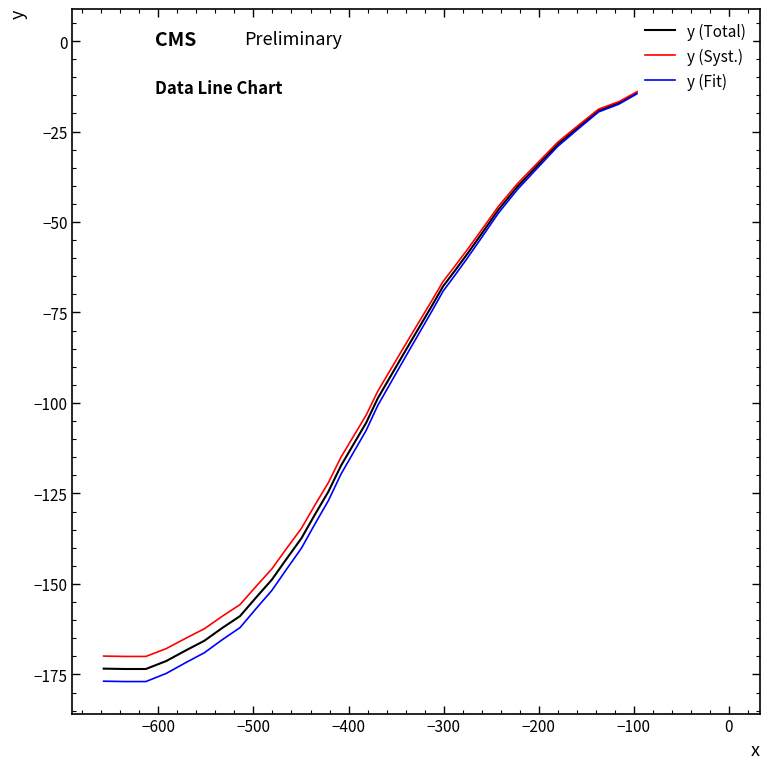

What is the sum of all y (Syst.) values?

-3456.7